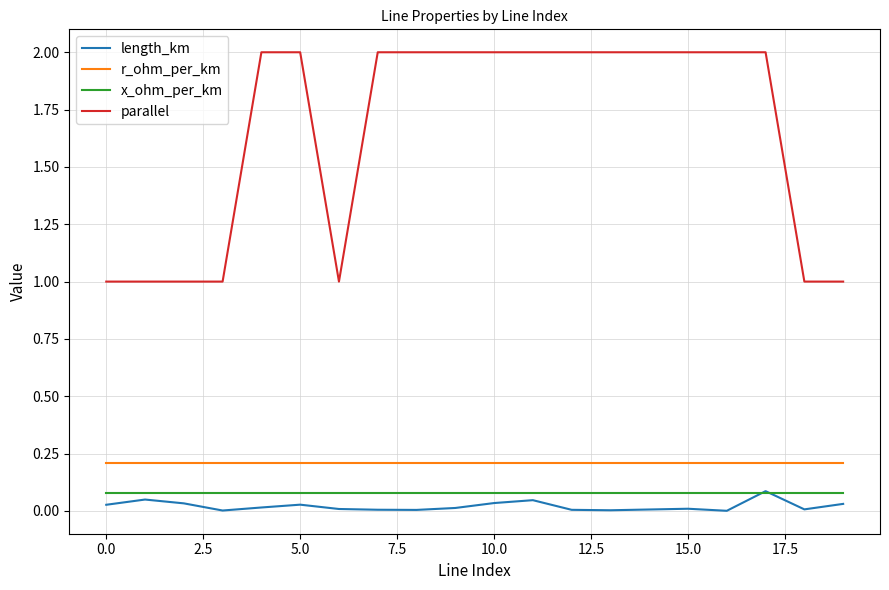

Which series has the largest range (max minus min)?

parallel